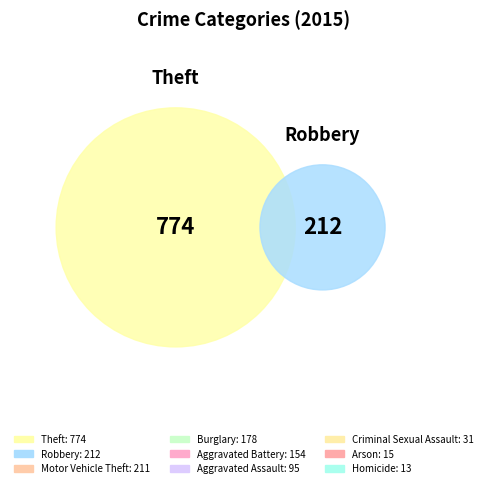

Combined, what portion of the pie is Homicide and Aggravated Battery?

9.9%